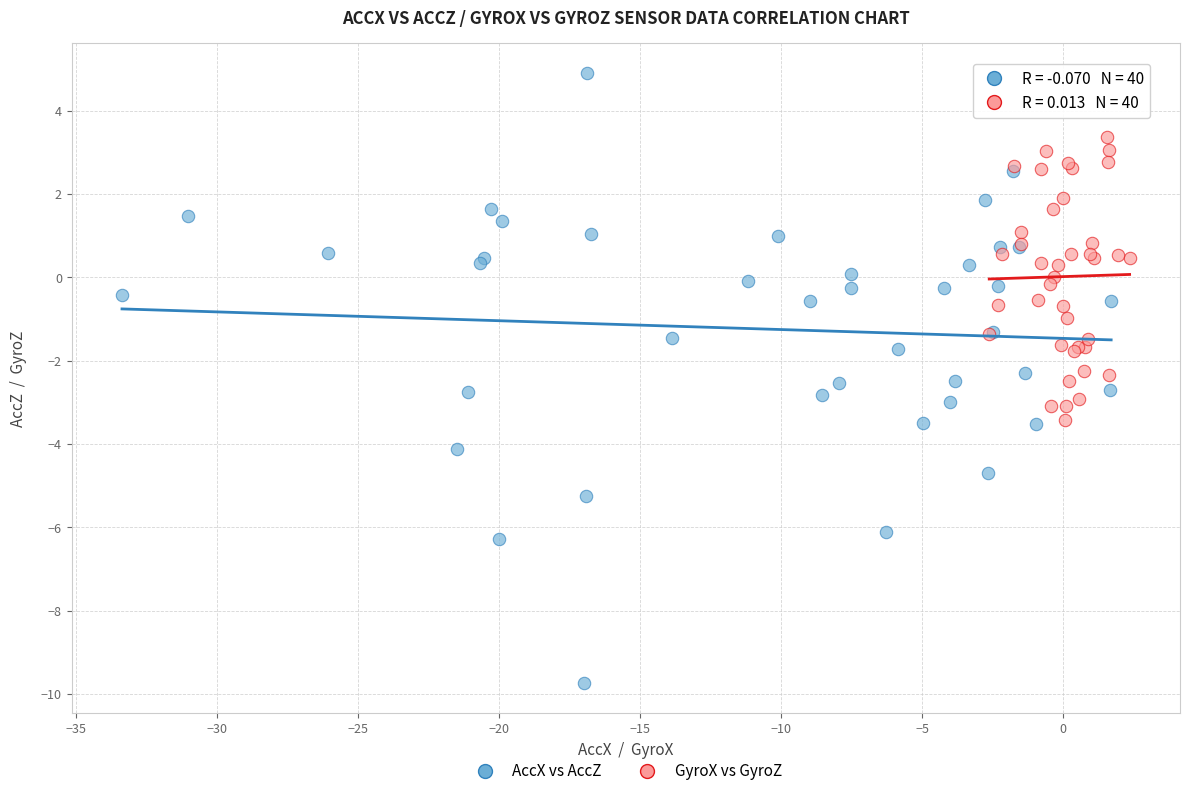

Which series has the widest spread of Y values?

AccX vs AccZ